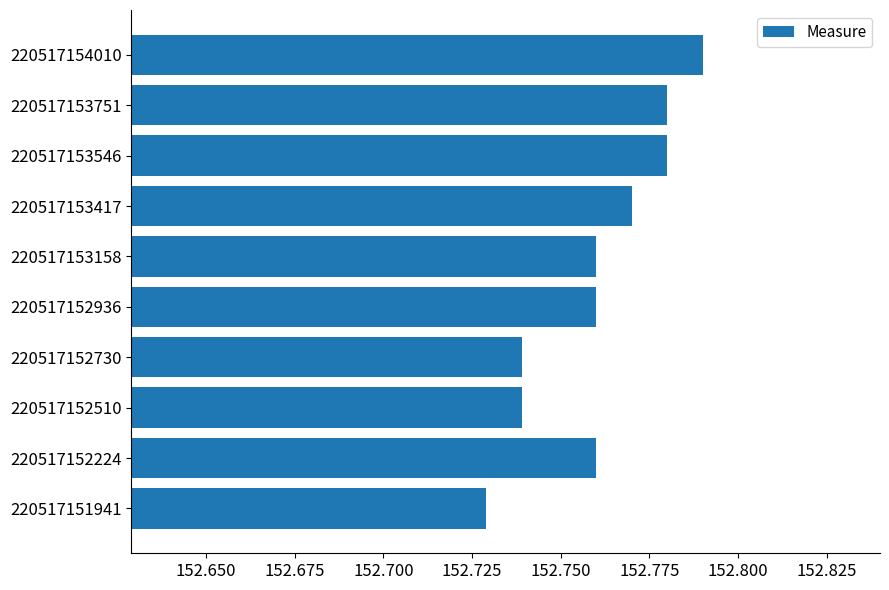

Where is the data nearest to the value 152?

220517151941